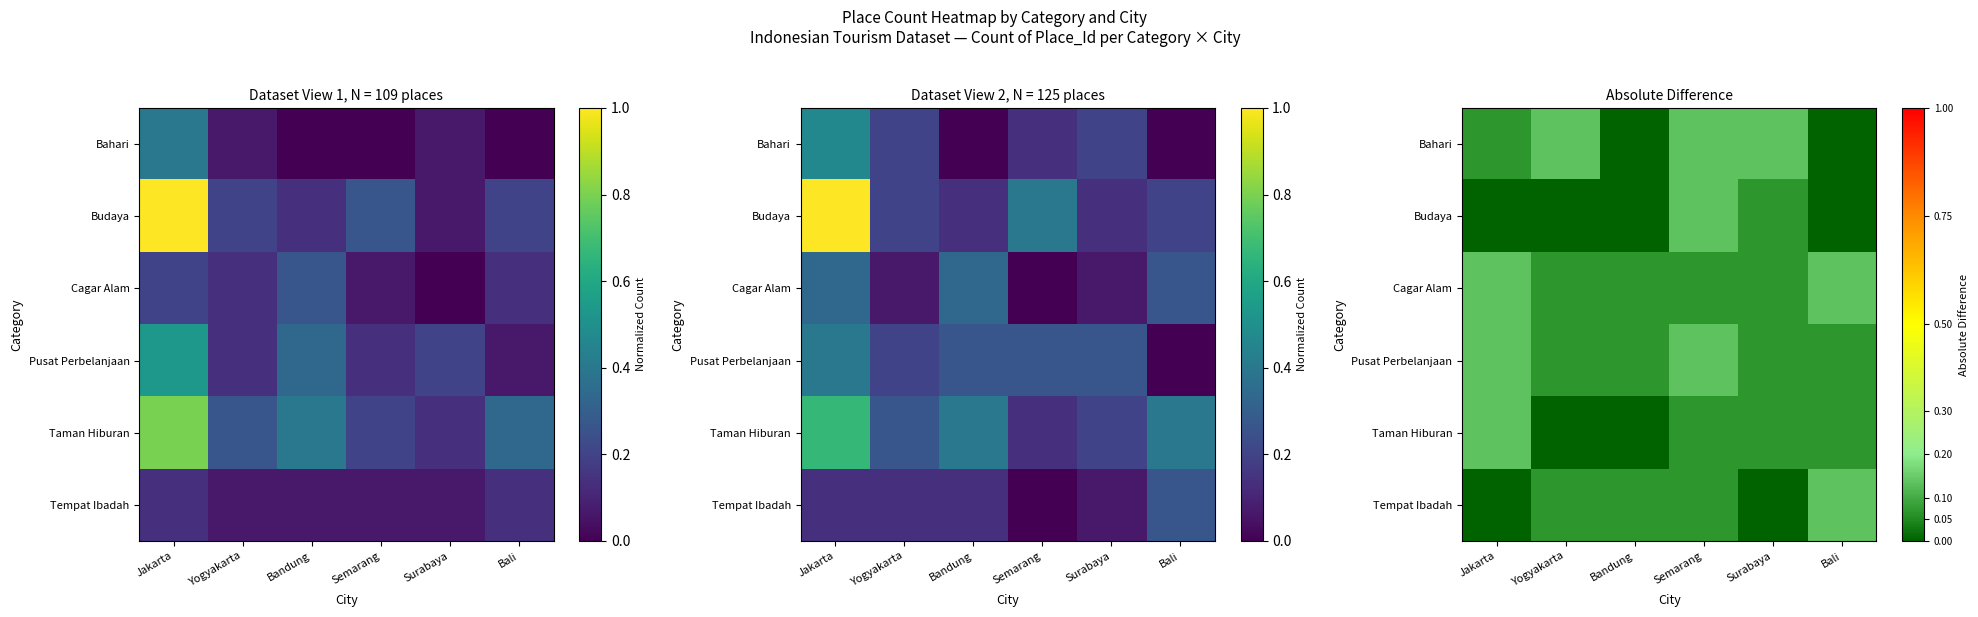

How many data points does each series have?

6